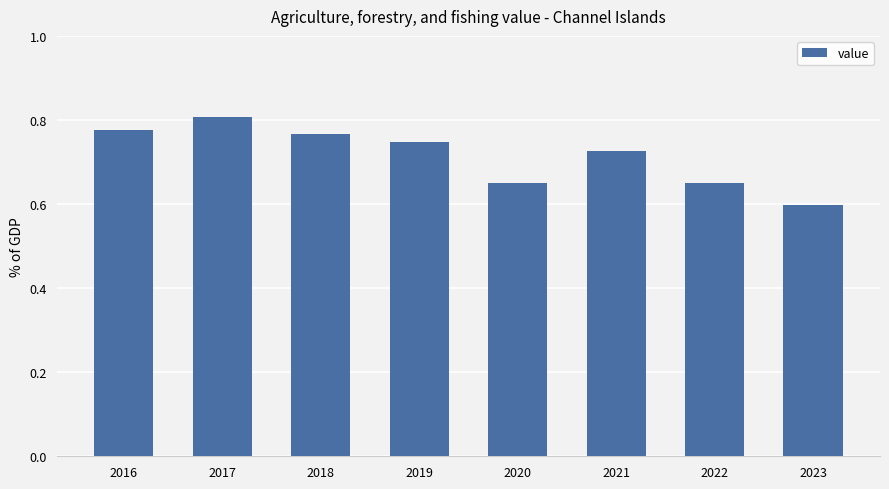

Which label corresponds to the smallest value in the chart?

2023